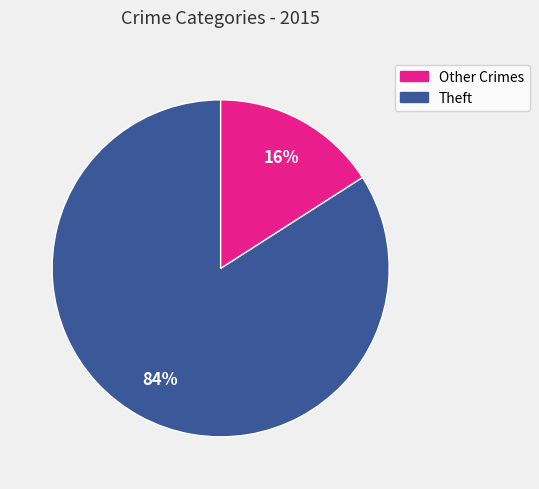

To the nearest percent, what is the average slice percentage?

50%